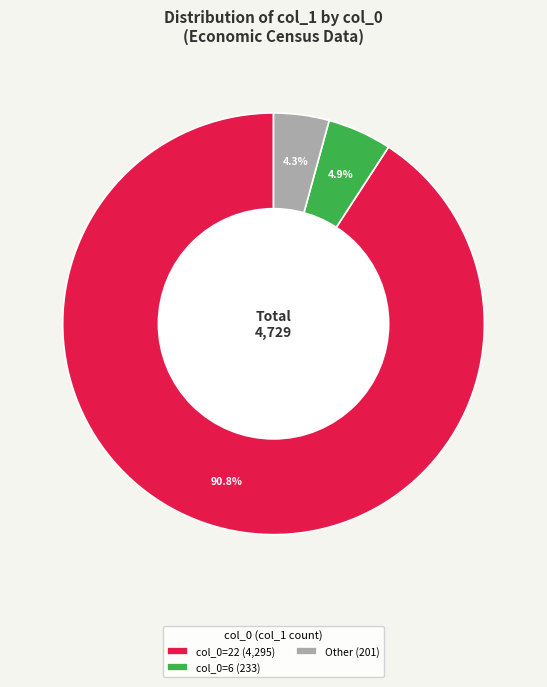

How many slices are in this pie chart?

3